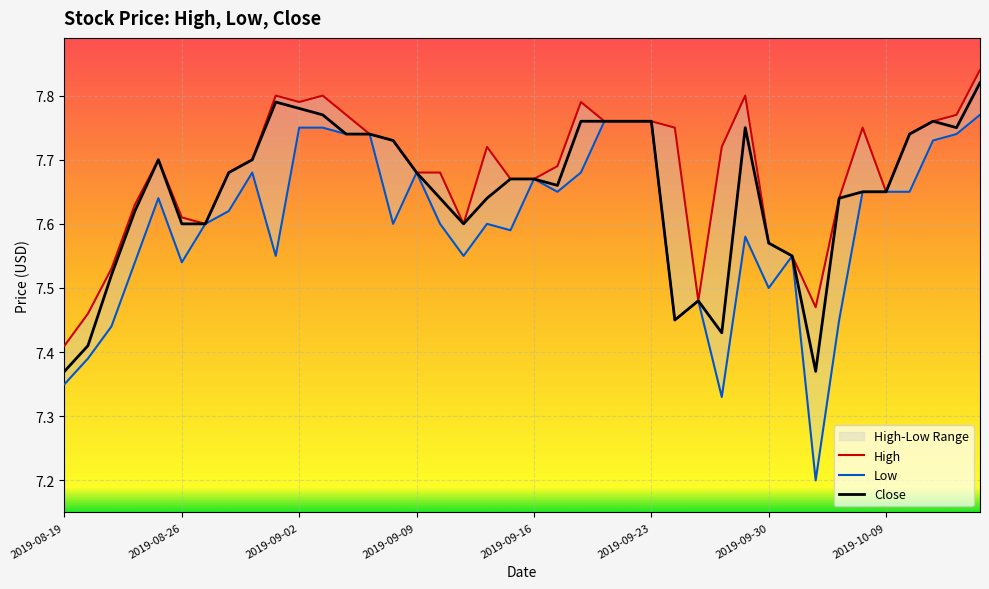

What is the difference between the second highest and minimum values in the Low series?

0.6